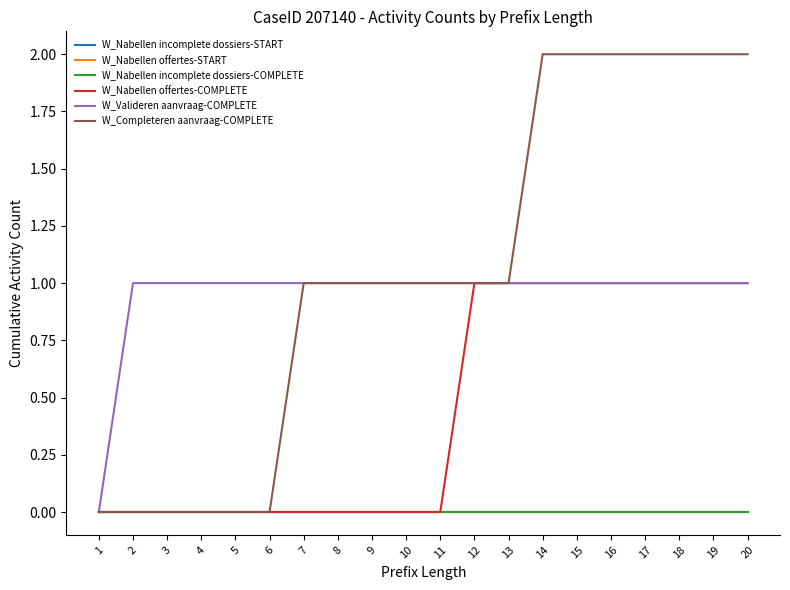

Does the chart have visible grid lines?

No